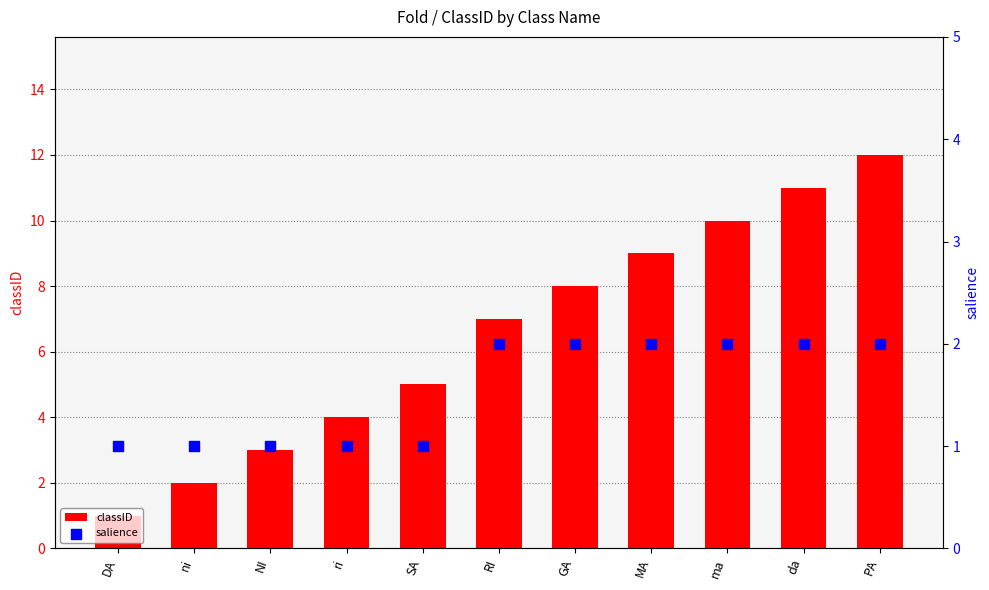

At which category is the sum across all series the highest?

PA